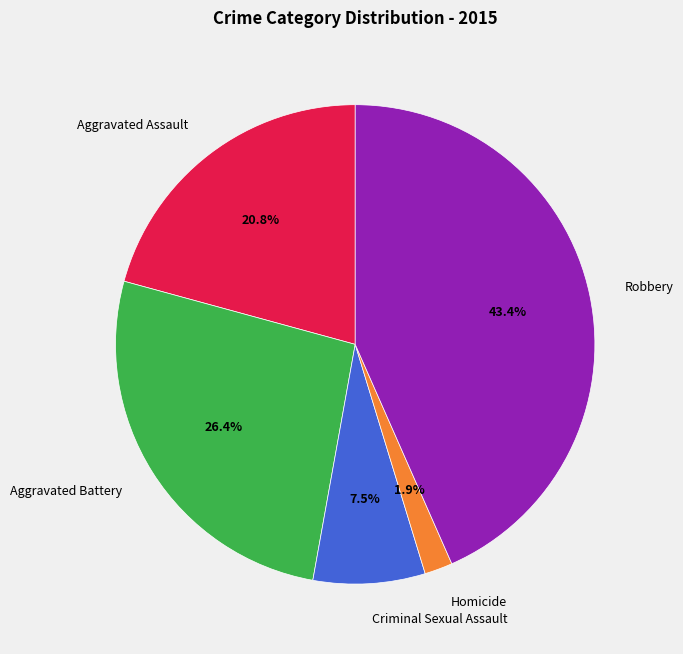

Combined, do Aggravated Battery and Robbery account for over 50%?

Yes